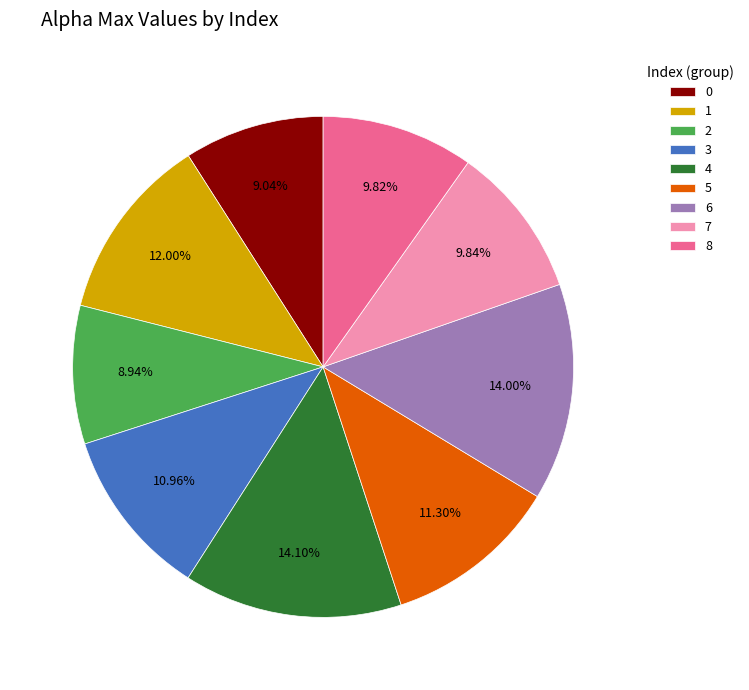

Does 0 account for over 50% of the chart?

No